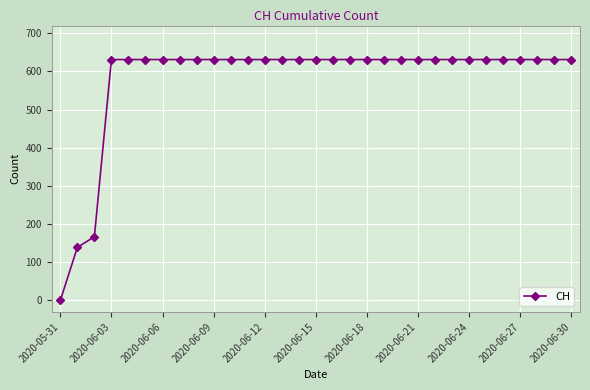

What is the sum of all values?

17974